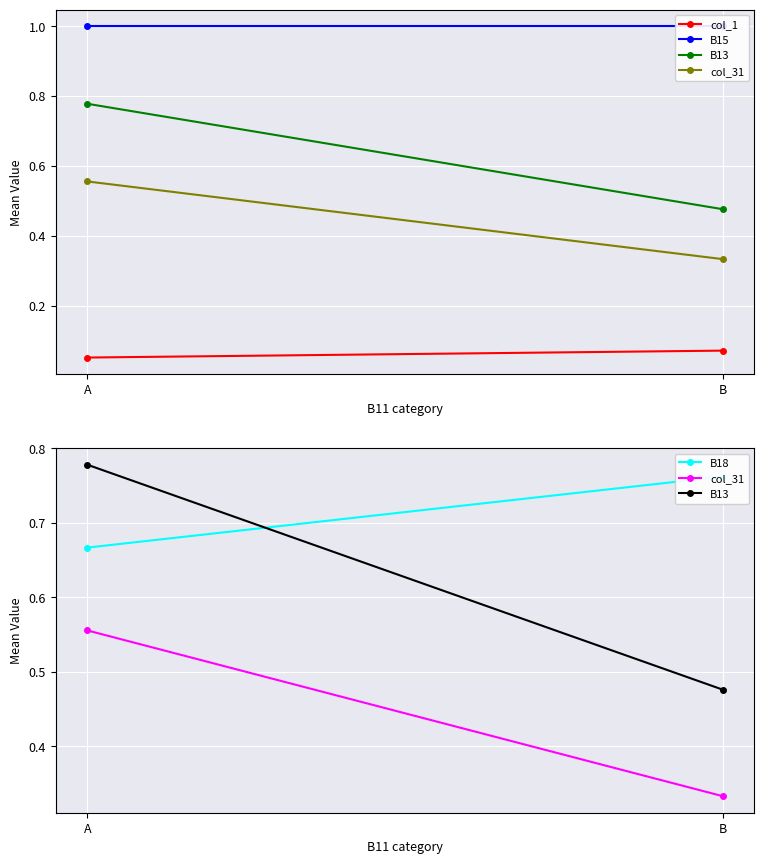

Which series has the largest total across all categories?

B15